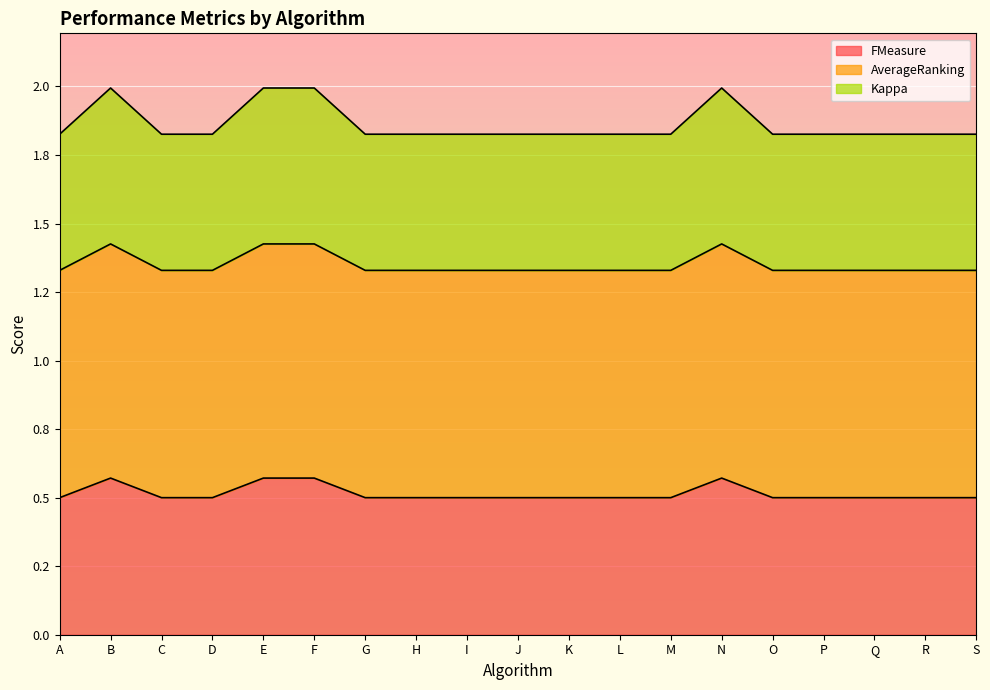

Which category has the lowest value in the FMeasure series?

A